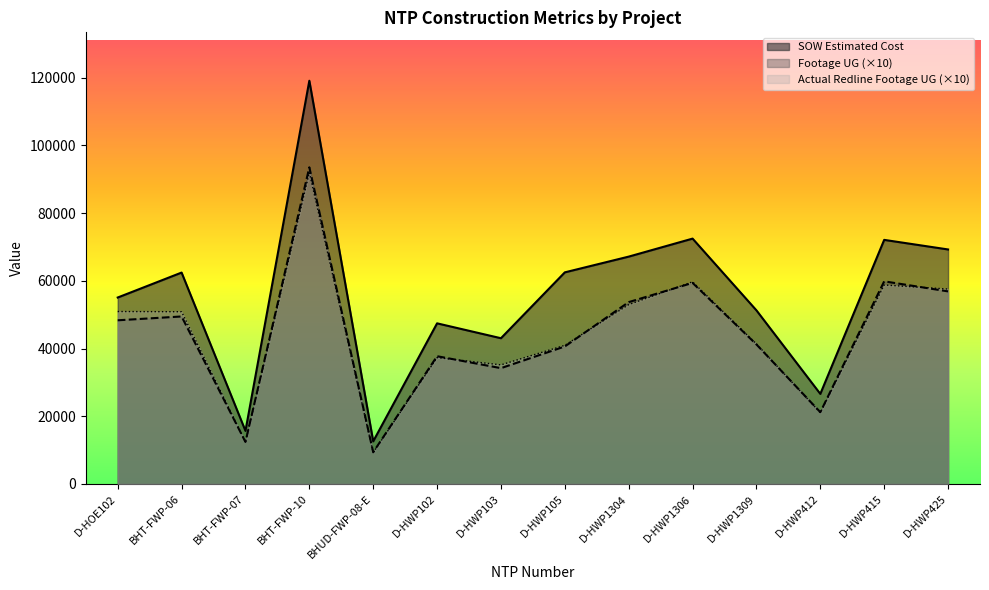

Reading left to right, what are all the values shown in this chart?

SOW Estimated Cost: 55089.0	62460.4	15690.1	119135.3	12601.5	47461.5	43064.0	62522.5	67171.5	72492.0	51295.0	26617.0	72118.0	69288.0
Footage UG: 48360.0	49490.0	12420.0	93560.0	9390.0	37750.0	34220.0	40630.0	53730.0	59410.0	41220.0	21210.0	59870.0	56900.0
Actual Redline Completed Footage UG: 50950.0	50890.0	12430.0	92020.0	9280.0	37340.0	35190.0	40970.0	53000.0	59720.0	41380.0	21060.0	58790.0	57590.0